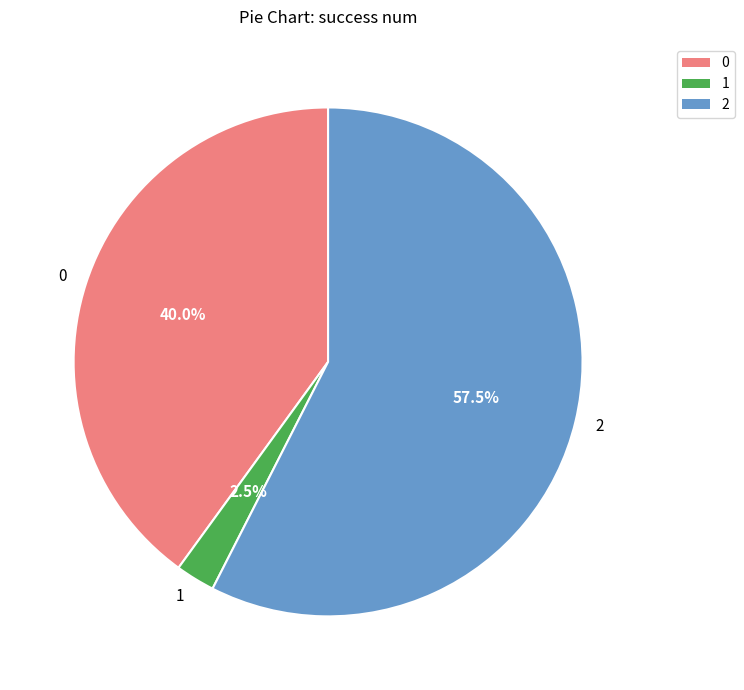

How many slices are in this pie chart?

3